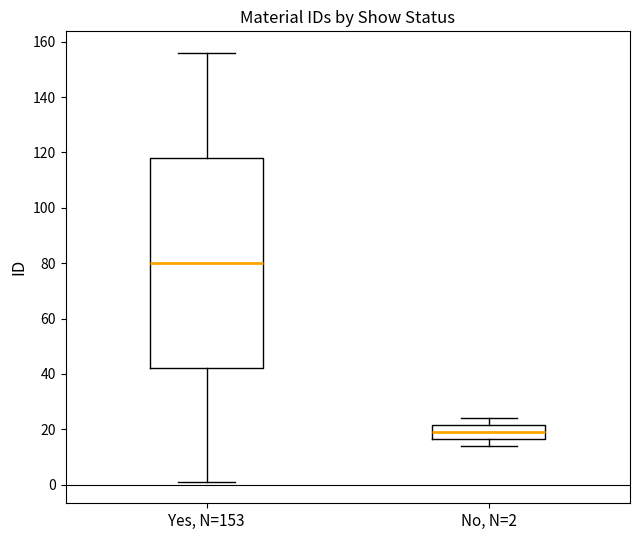

Reading left to right, transcribe this box plot: for each box, give where its median line is, the range the box spans, and where its two whiskers end, as read against the y-axis. The values are not printed on the chart, so give them approximately, as read against the axis.

Yes, N=153: median 80, box 42 to 118, whiskers 2 to 156
No, N=2: median 20, box 16 to 22, whiskers 14 to 24